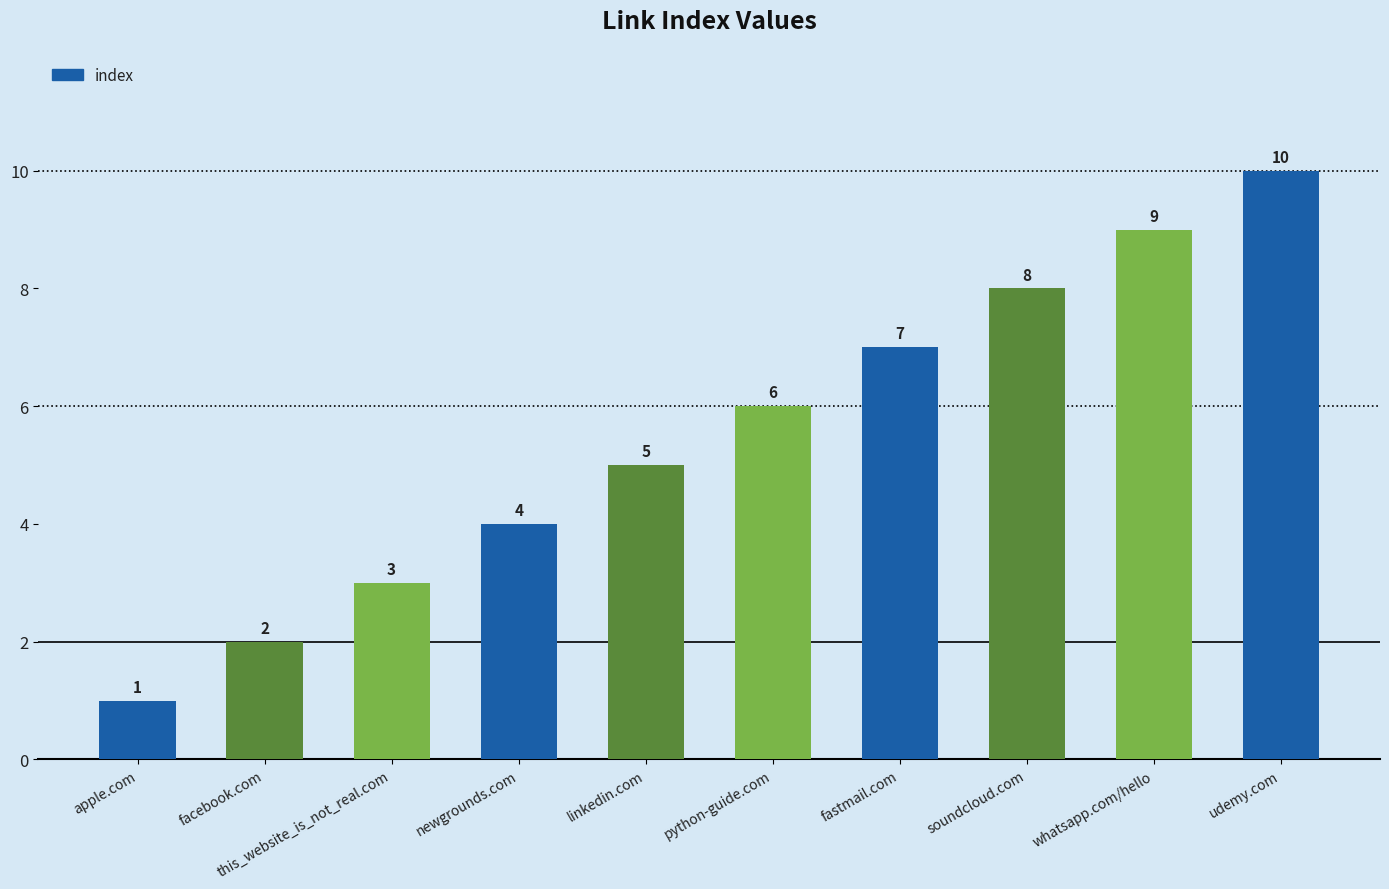

What is the value of the 1st bar from the left?

1